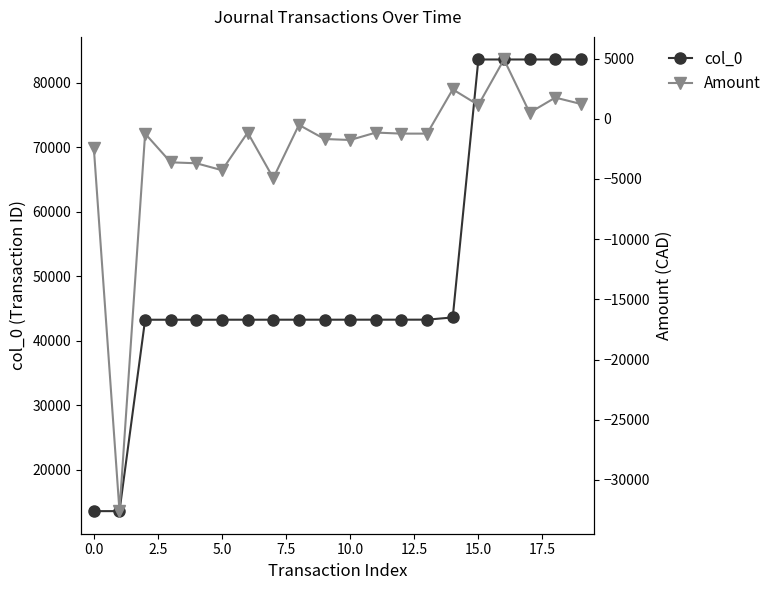

True or false: Amount has a value of -2180.0 at 13.

False